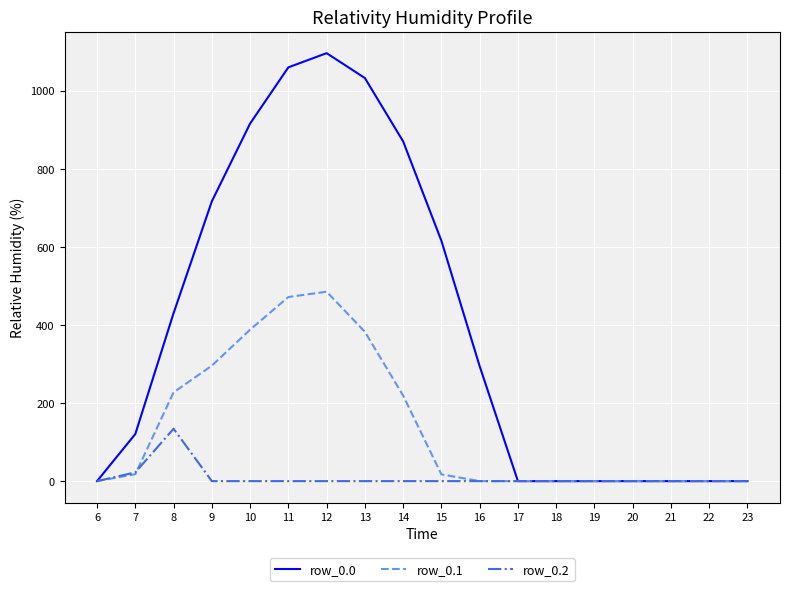

Does the chart display data point markers on the line(s)?

No